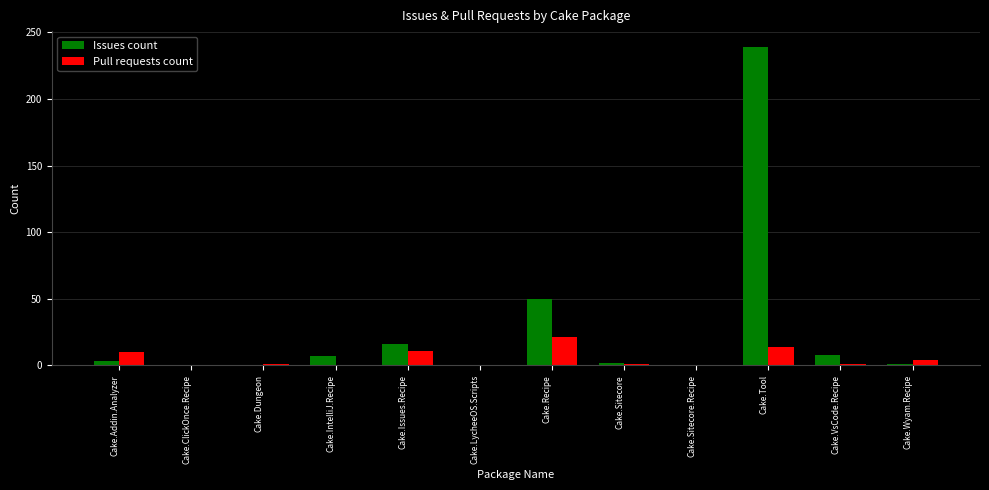

The Issues count series shows 16 at Cake.Issues.Recipe. True or false?

True